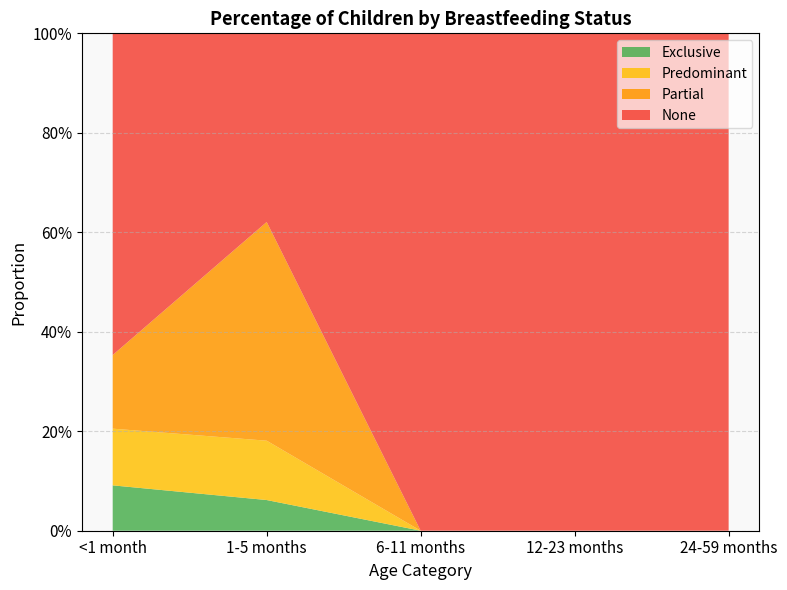

Reading left to right, extract all data points from this chart.

Exclusive: <1 month=0.1	1-5 months=0.1	6-11 months=0.0	12-23 months=0.0	24-59 months=0.0
Predominant: <1 month=0.1	1-5 months=0.1	6-11 months=0.0	12-23 months=0.0	24-59 months=0.0
Partial: <1 month=0.1	1-5 months=0.4	6-11 months=0.0	12-23 months=0.0	24-59 months=0.0
None: <1 month=0.6	1-5 months=0.4	6-11 months=1.0	12-23 months=1.0	24-59 months=1.0